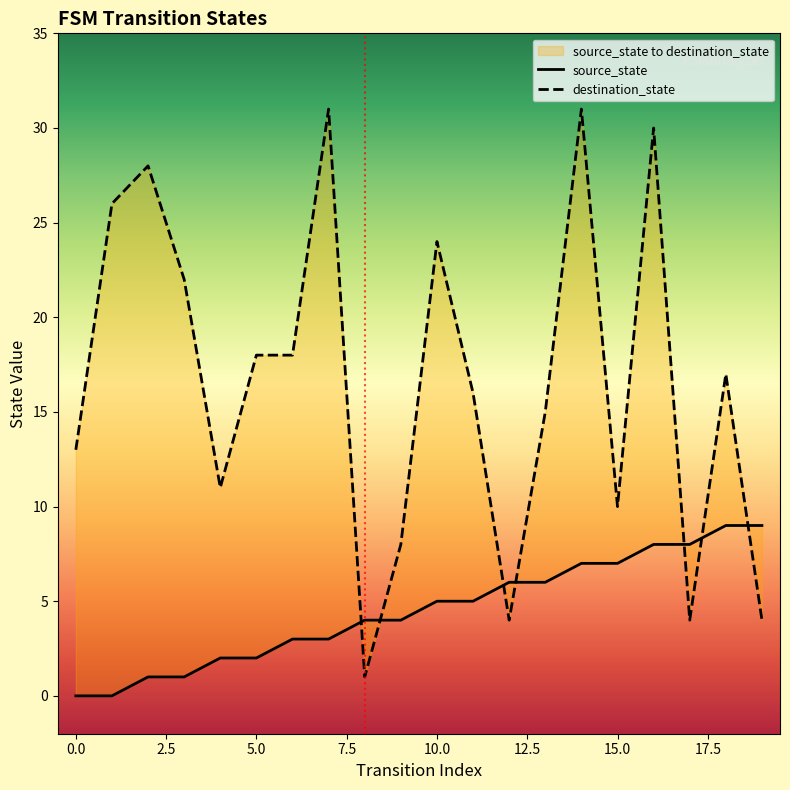

What is the value of the source_state point at the 16th from the left?

7